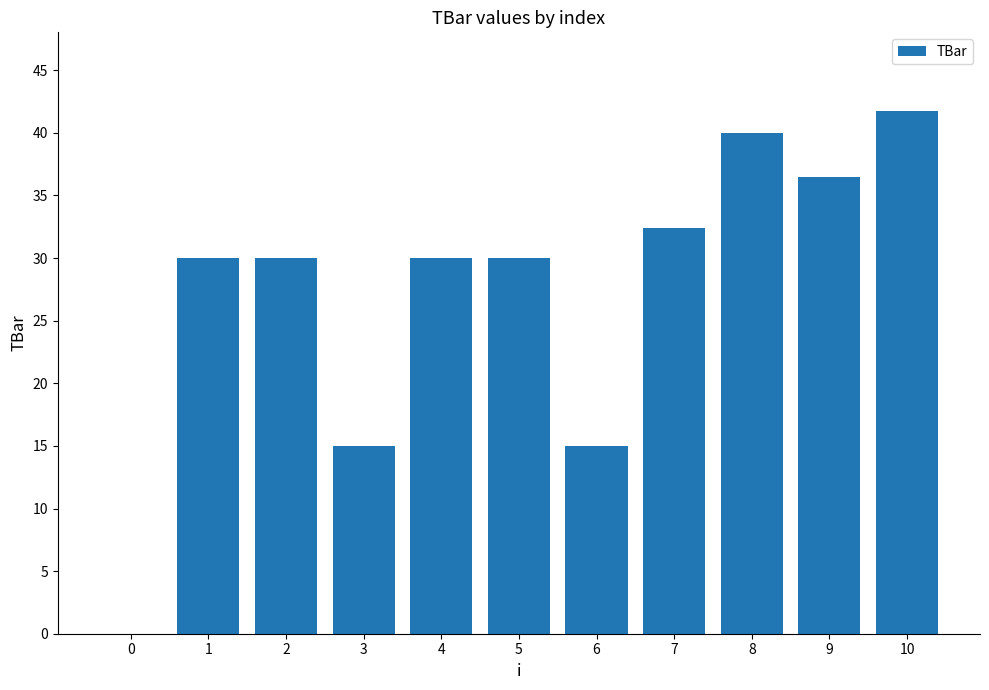

Which label corresponds to the largest value in the chart?

10